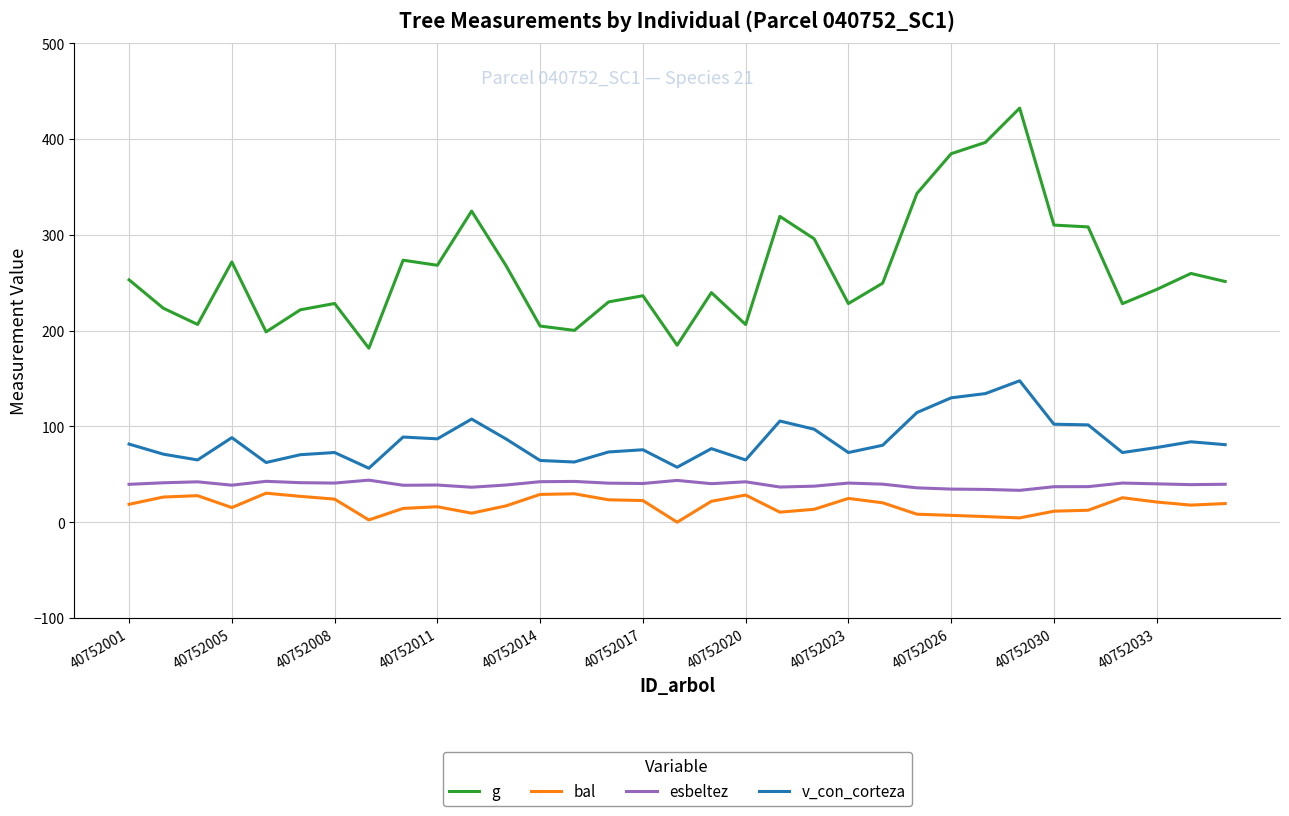

What is the sum of all g values?

8669.2